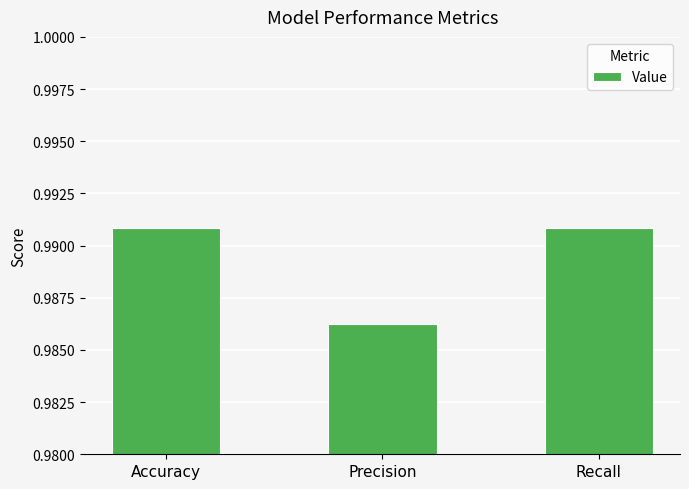

Which category has the lowest value across all series?

Precision